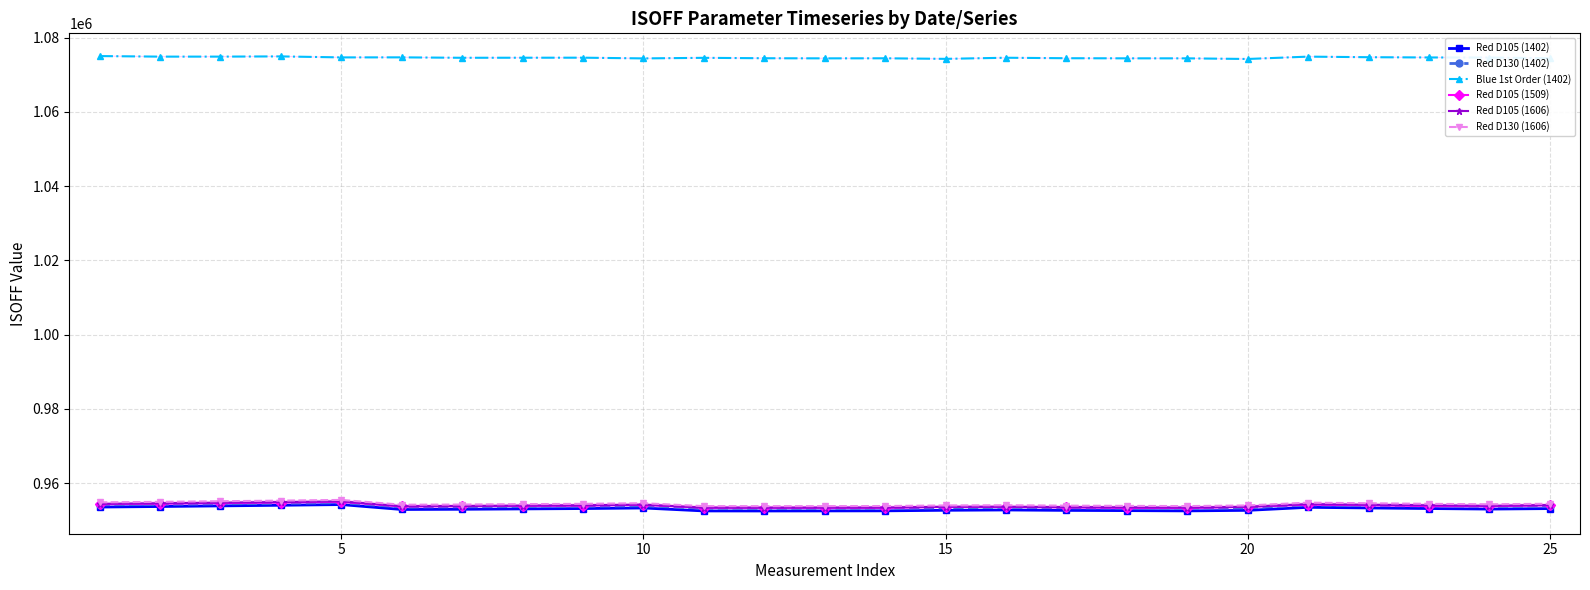

True or false: Red D130 (1606) and Blue 1st Order (1402) intersect in this chart.

False